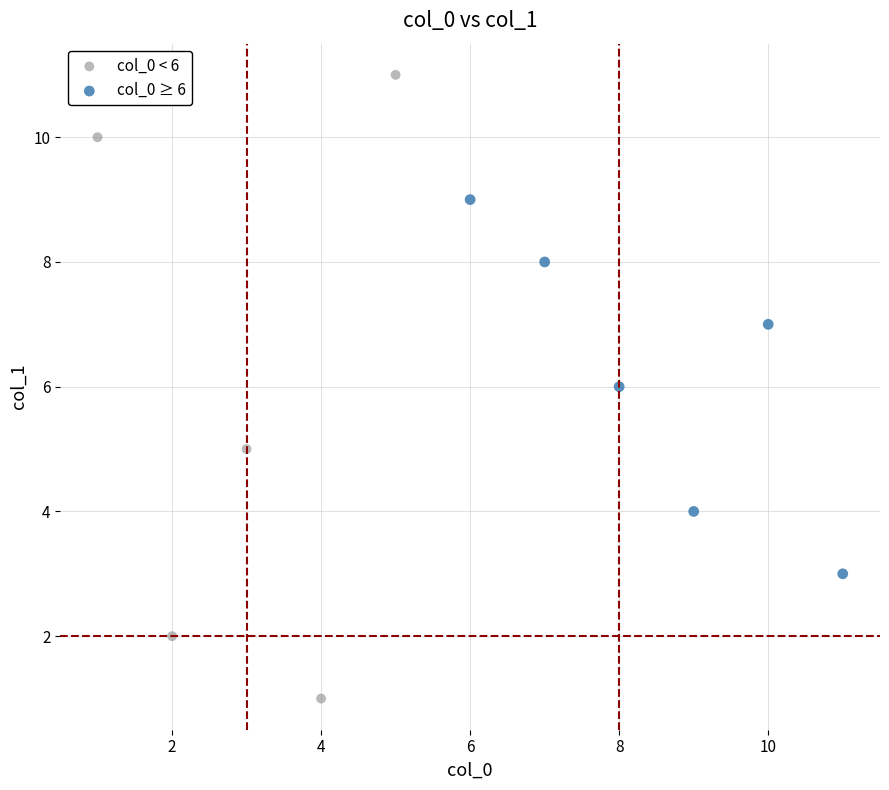

What are all the series names shown in the legend?

col_0 < 6, col_0 ≥ 6